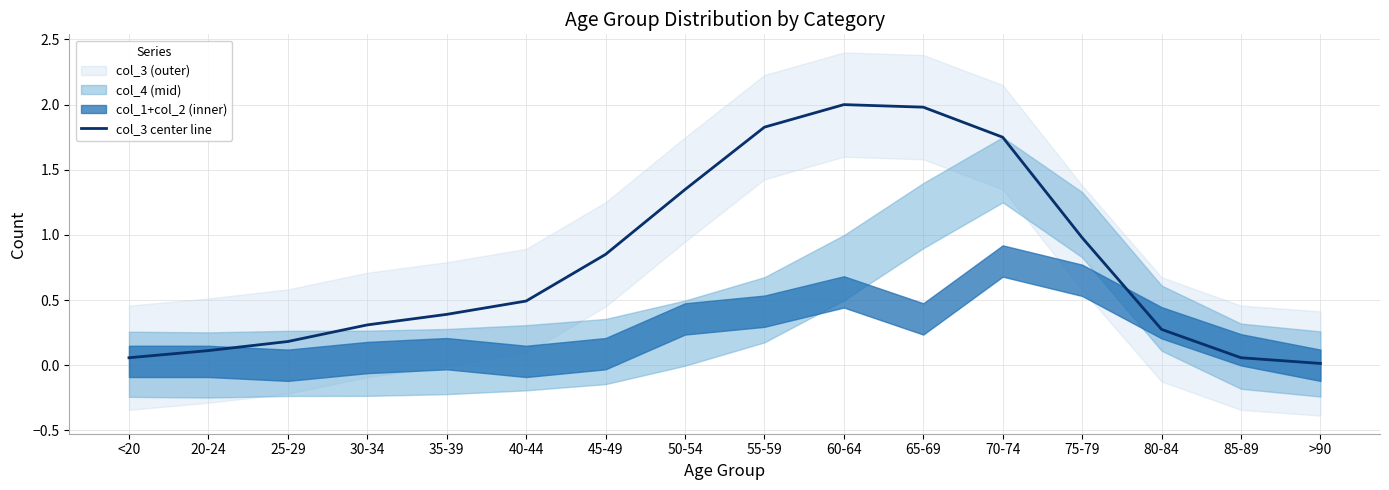

Read the value at 40-44.

0.5